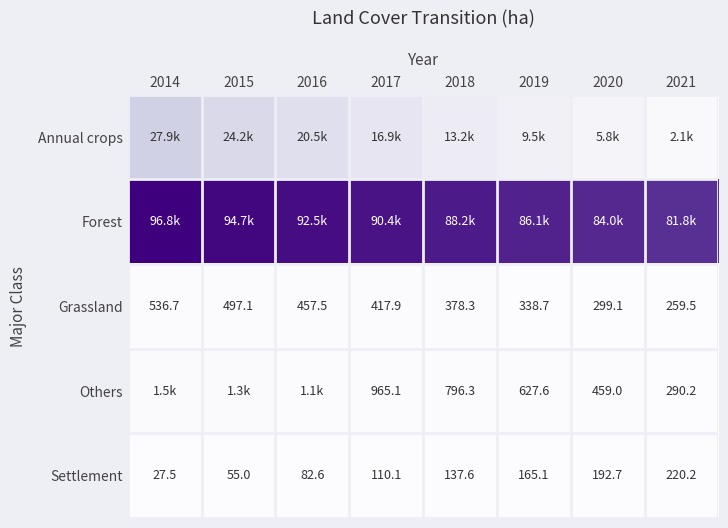

Which series has the largest range (max minus min)?

Annual crops